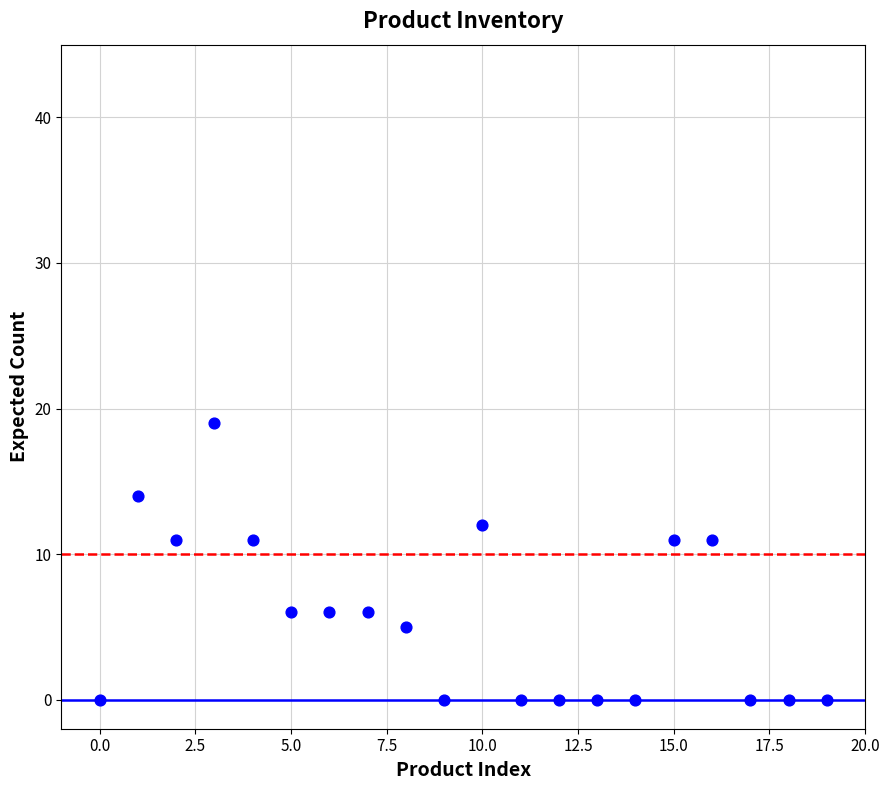

What is the range of Y values (max minus min)?

19